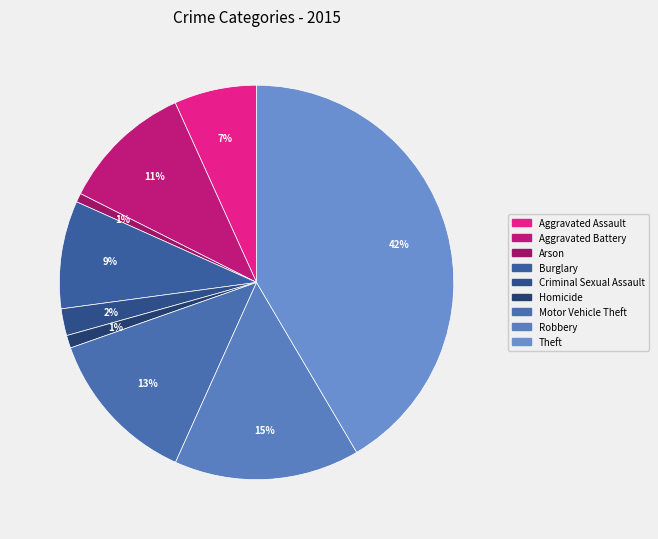

How many slices are in this pie chart?

9